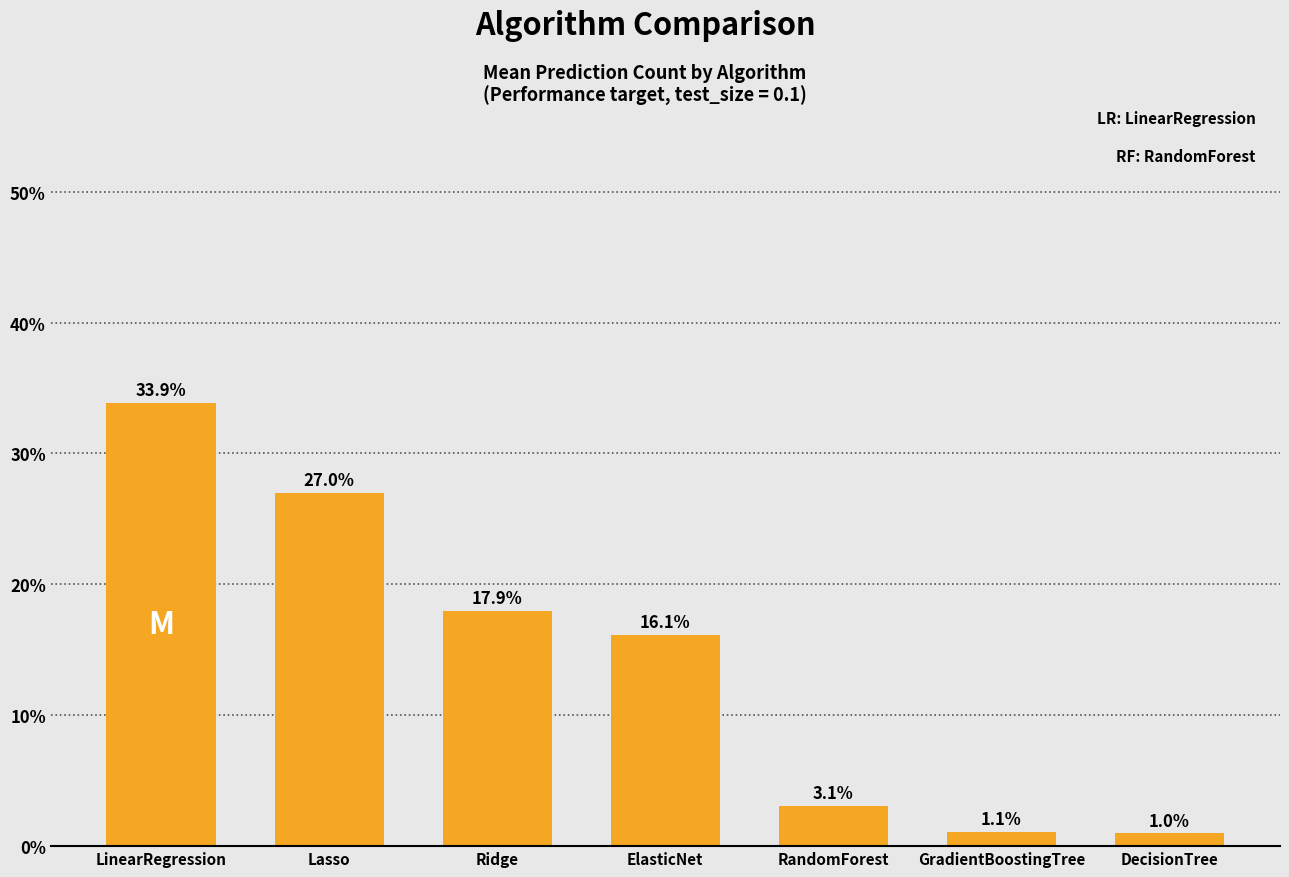

Reading left to right, list all the values displayed in this chart.

33.9	27.0	17.9	16.1	3.1	1.1	1.0